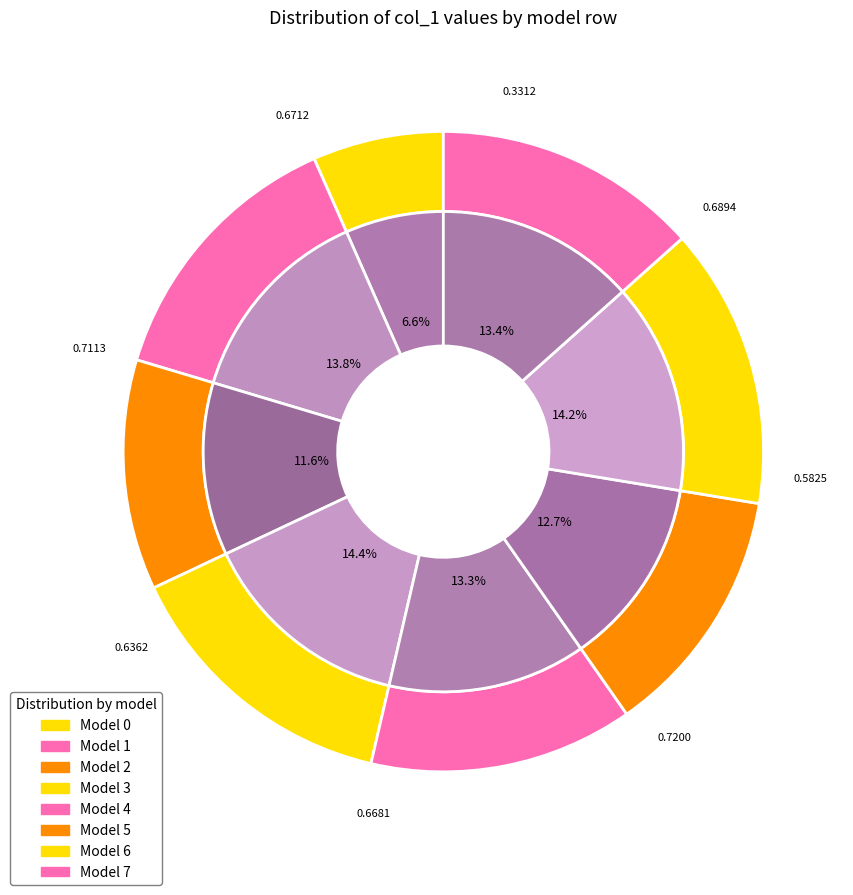

Rank the categories by value from highest to lowest.

3, 6, 1, 7, 4, 5, 2, 0